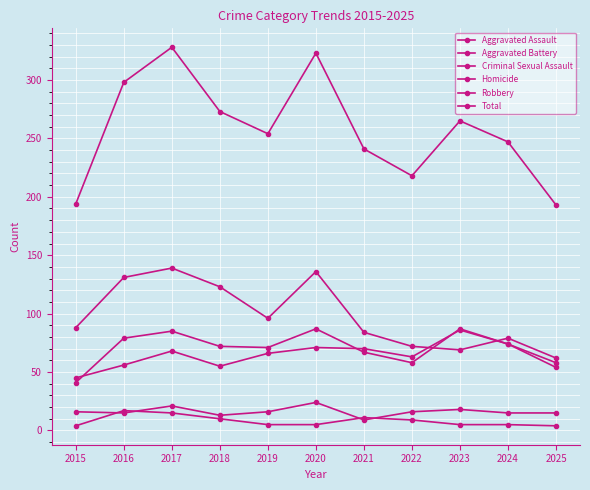

Which category has the lowest value in the Criminal Sexual Assault series?

2021